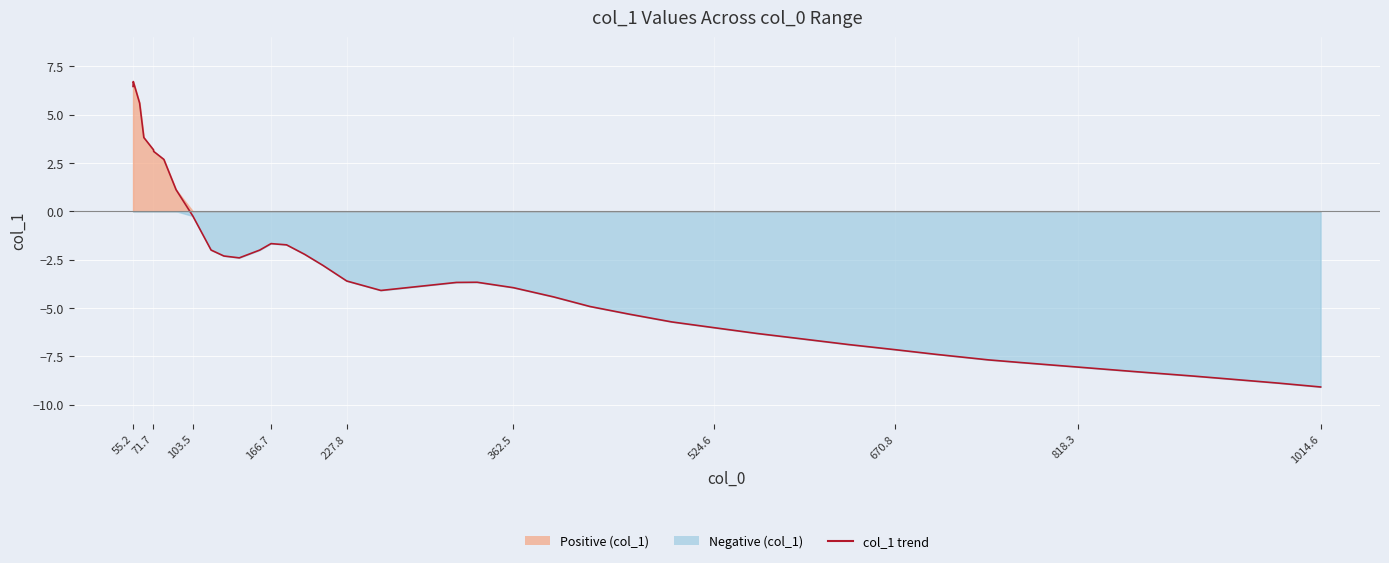

How many interior local peaks (higher than both neighbors) does the data have?

3